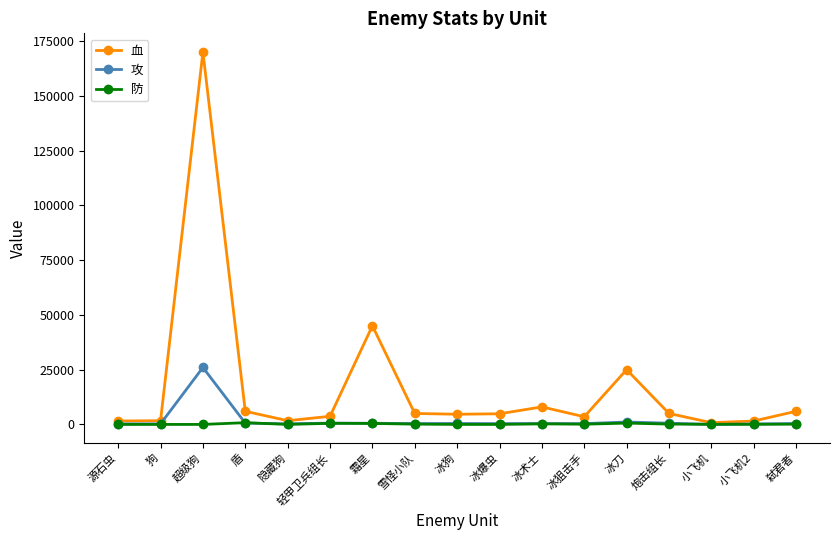

What are all the series names shown in the legend?

血, 攻, 防